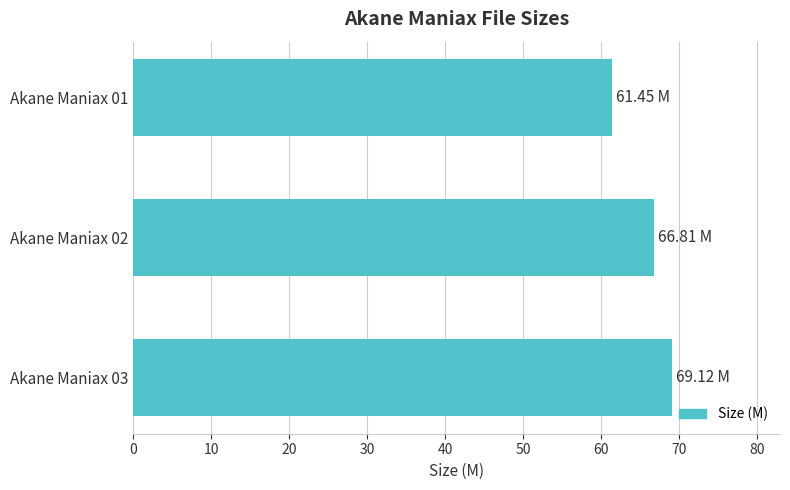

What is the difference between the values at Akane Maniax 02 and Akane Maniax 03?

2.3